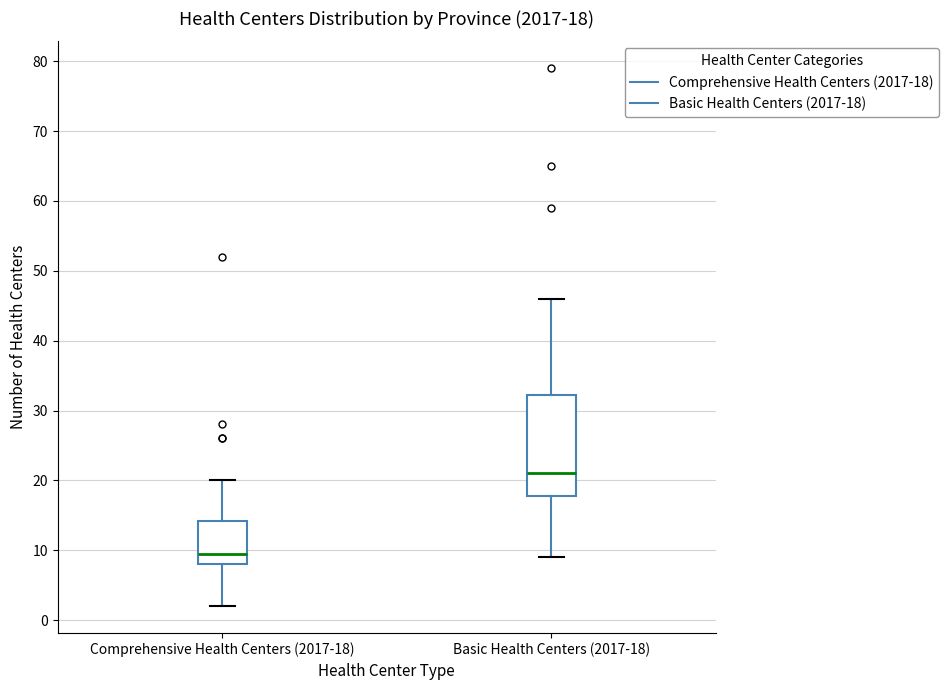

Which box has the highest median line?

Basic Health Centers (2017-18)